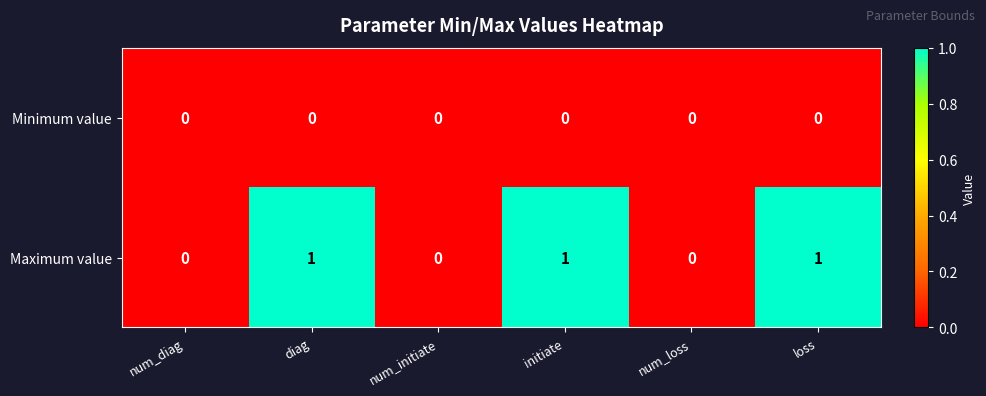

Rank the series by their maximum value, from lowest to highest.

Minimum value, Maximum value